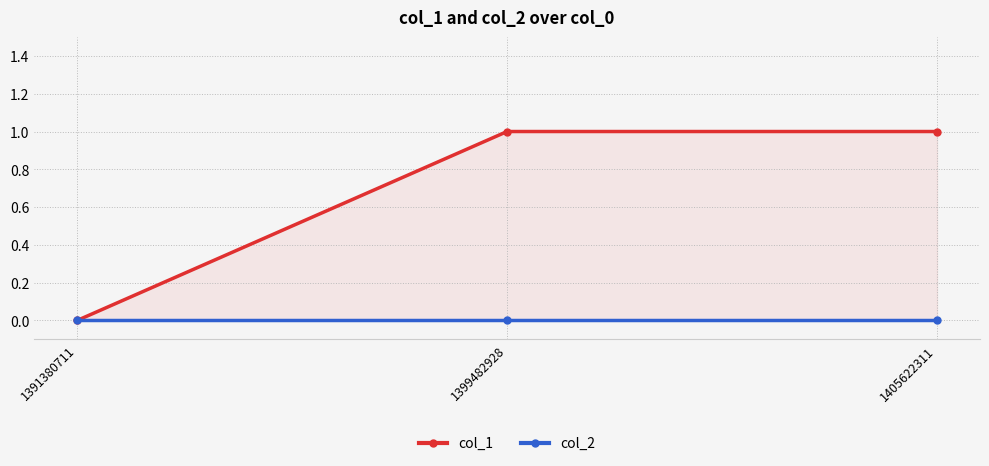

At how many categories does at least one series exceed 0?

2